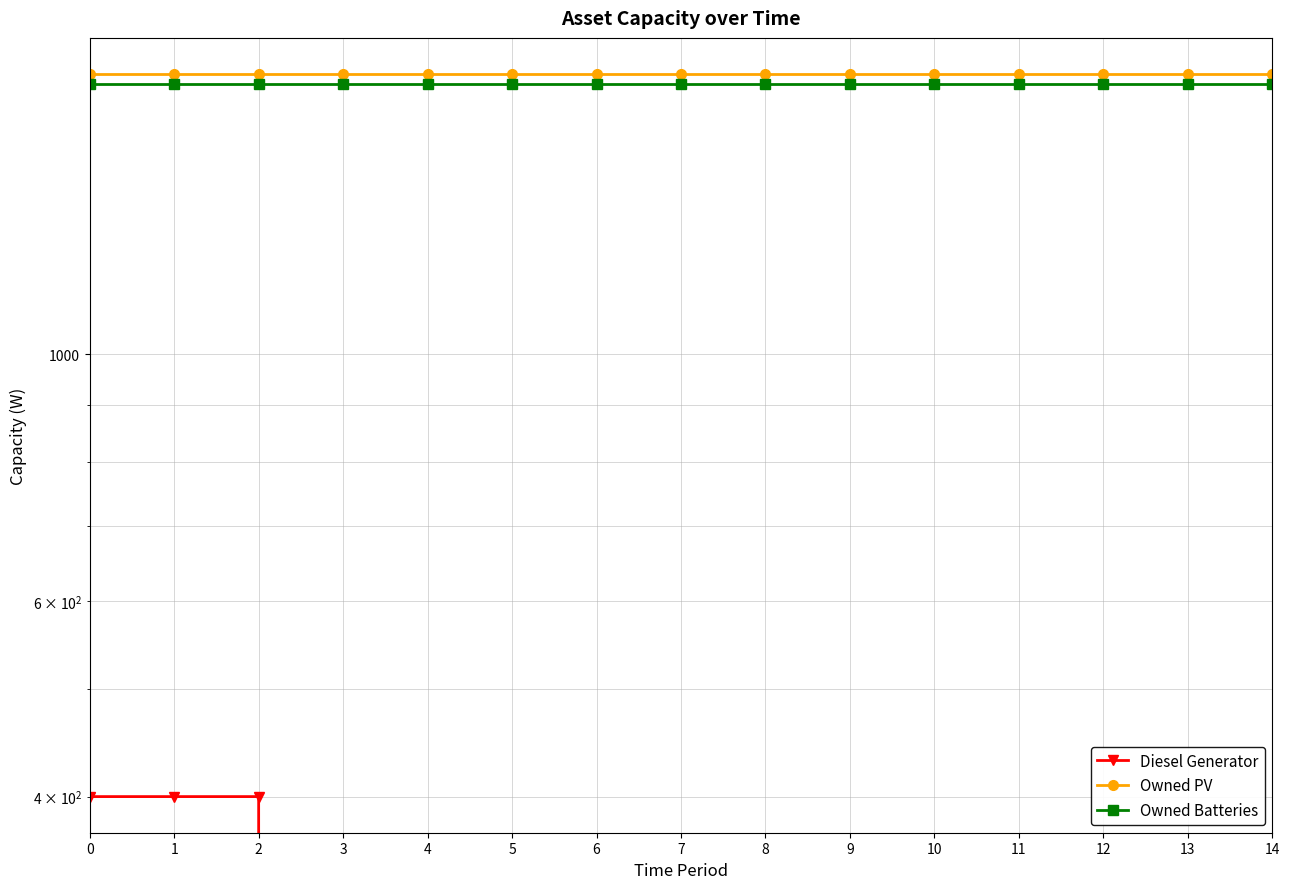

How many lines are shown in the chart?

3